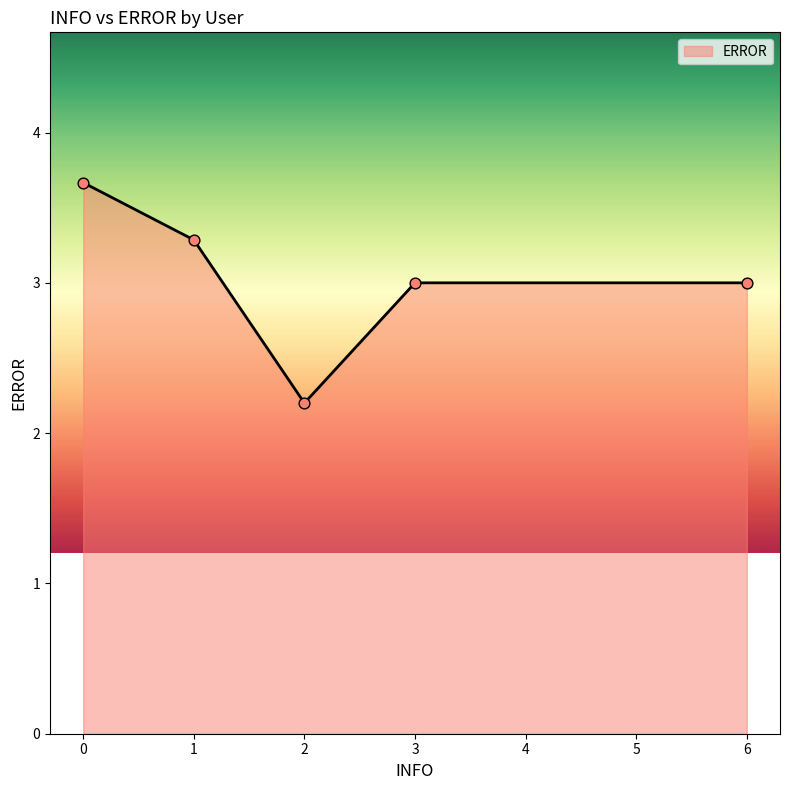

Is it true that the value at 2 is 2.2?

True